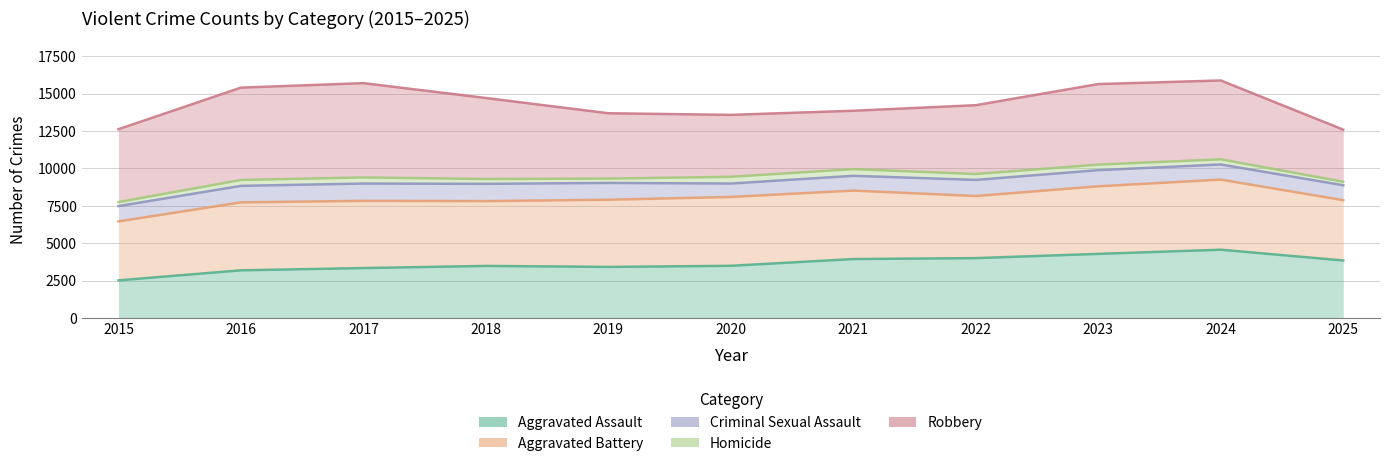

What is the value of the Robbery point at the 4th from the left?

14700